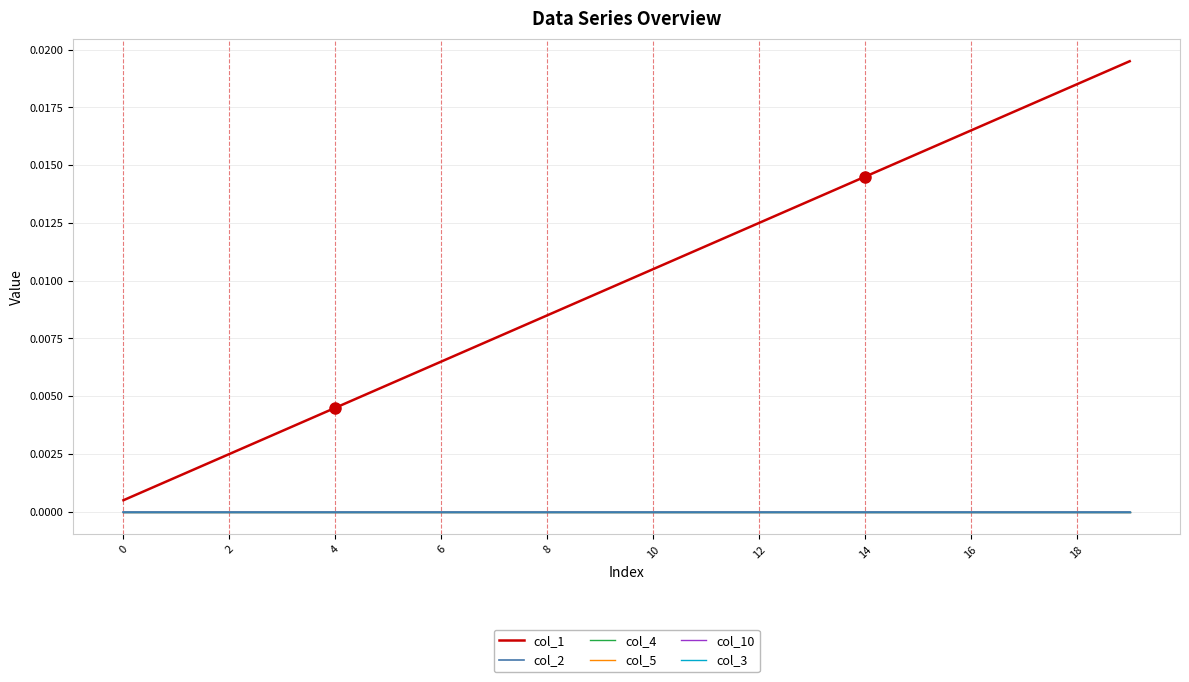

Does the chart display data point markers on the line(s)?

No